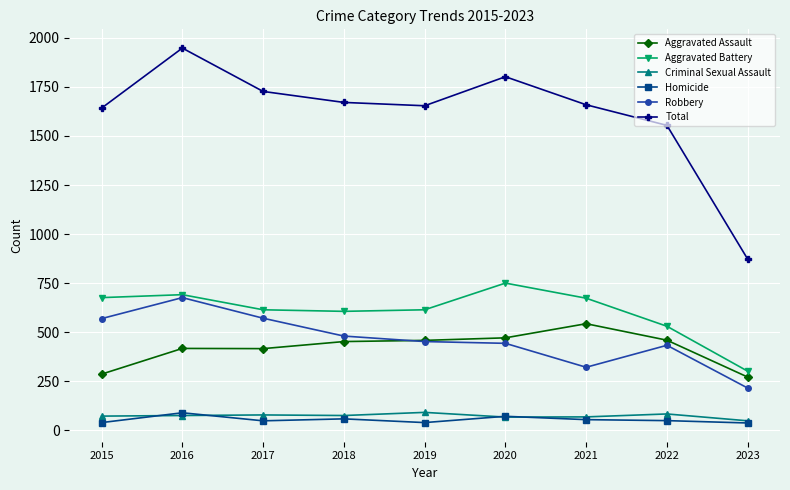

How many data points in Homicide are less than 49?

4